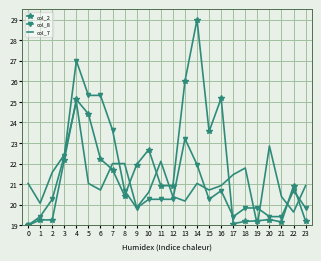

What is the difference between the second highest and second lowest values in the col_8 series?

5.9